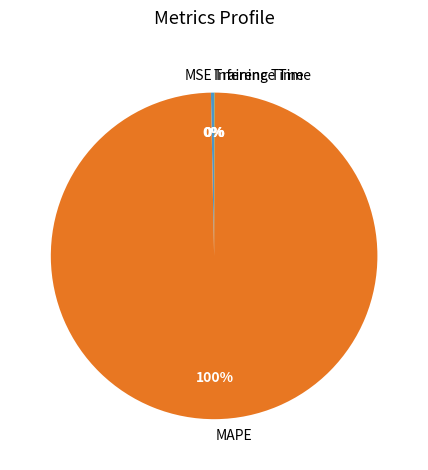

What percentage is the MAPE slice, to the nearest percent?

100%